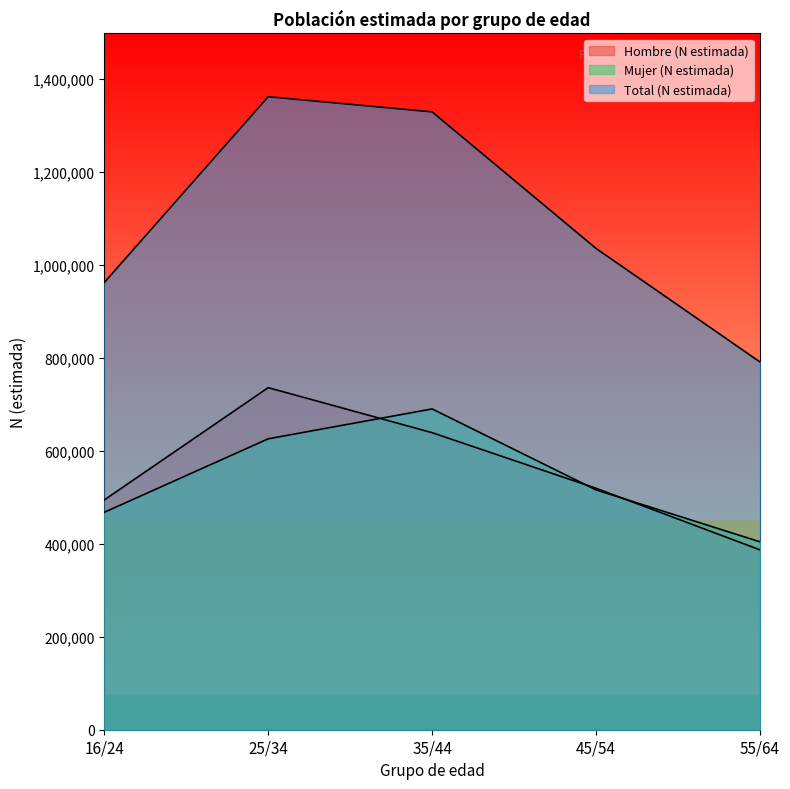

Which label corresponds to the largest value in the chart?

25/34